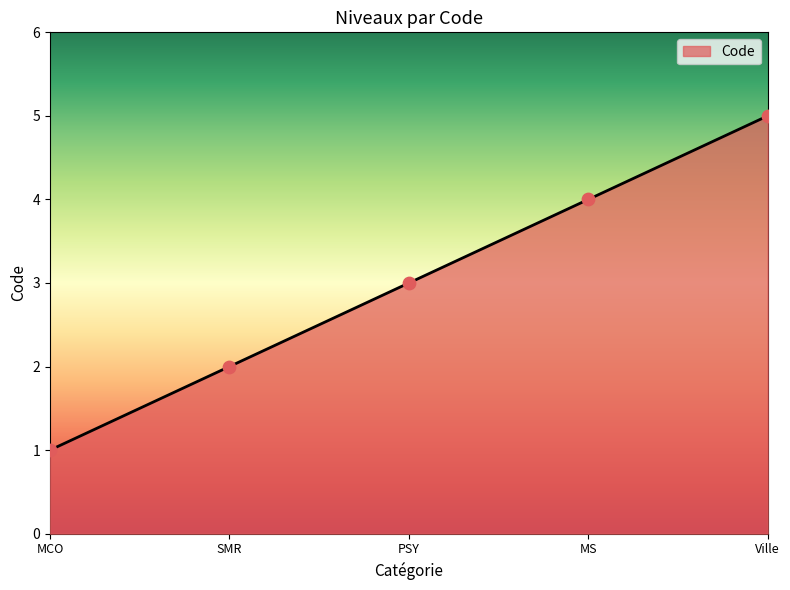

What is the change in value from MCO to SMR?

+1